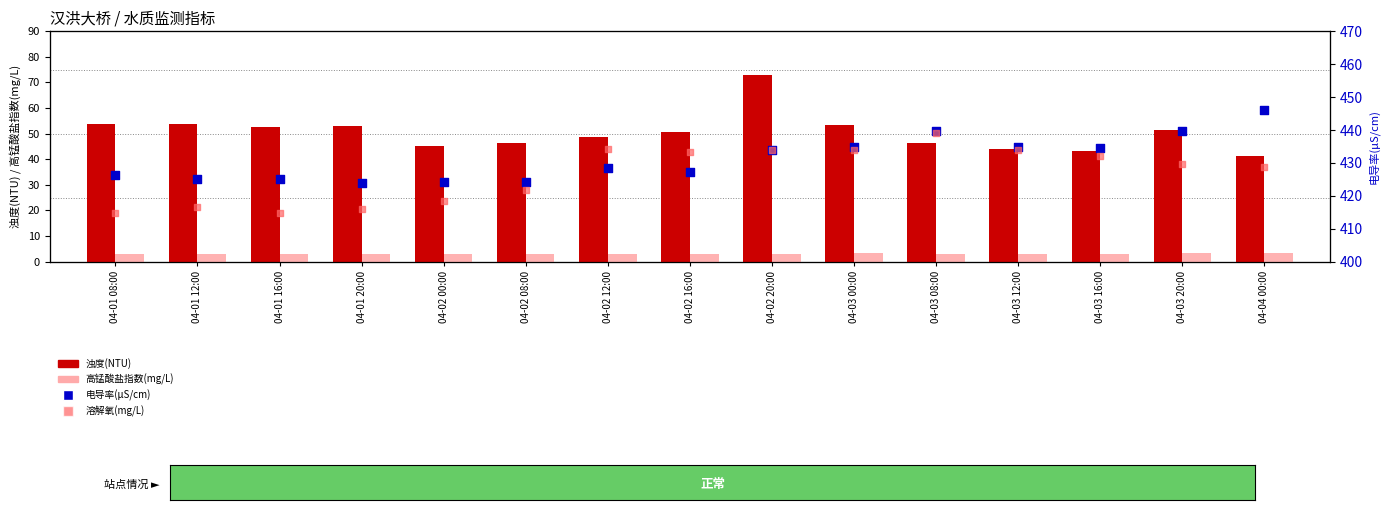

What is the total value across all series at 04-02 00:00?

480.7